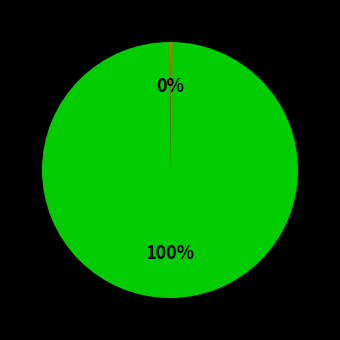

Is there a majority slice in this chart?

Yes